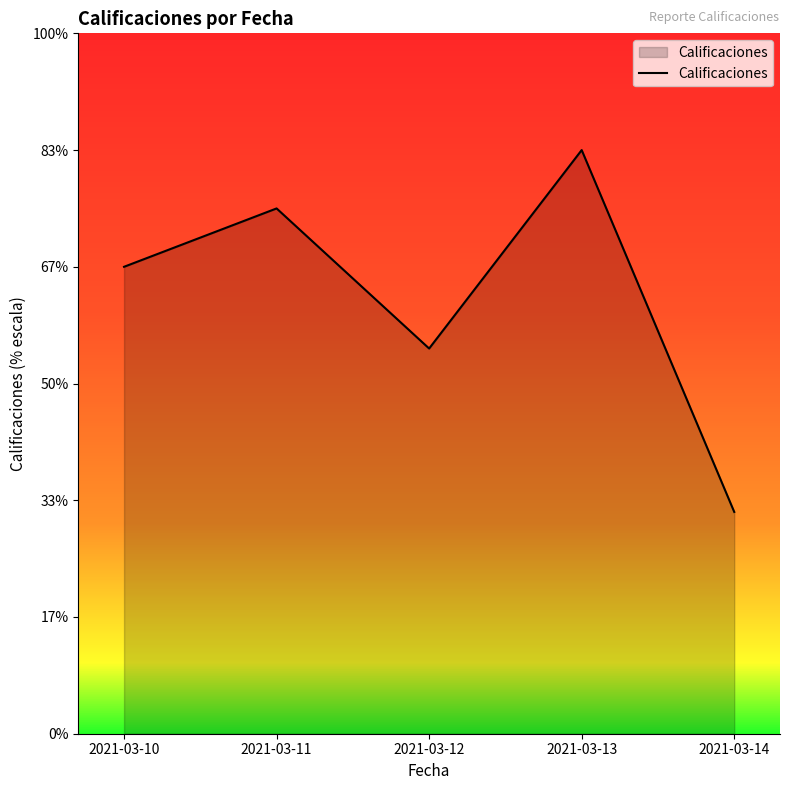

At which label is the value closest to 3?

2021-03-12